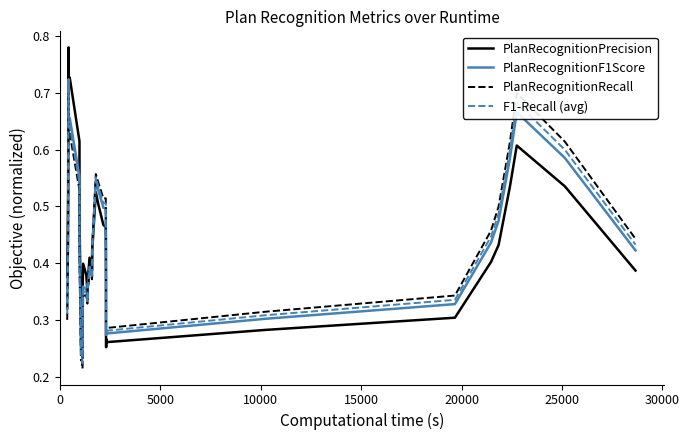

How many lines are shown in the chart?

4